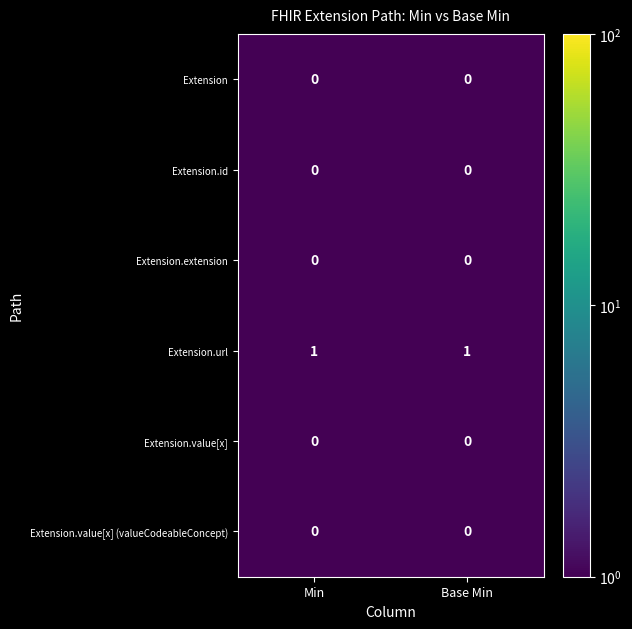

Is the value of Extension.url at Min greater than the value of Extension.extension at Base Min?

Yes